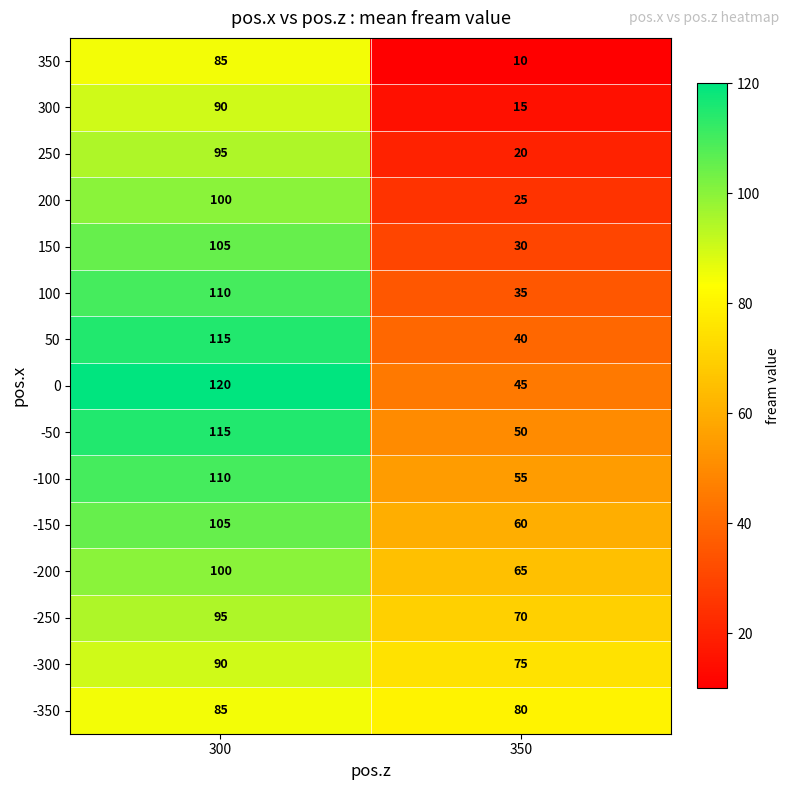

What is the spread (max minus min) of values at 350?

70